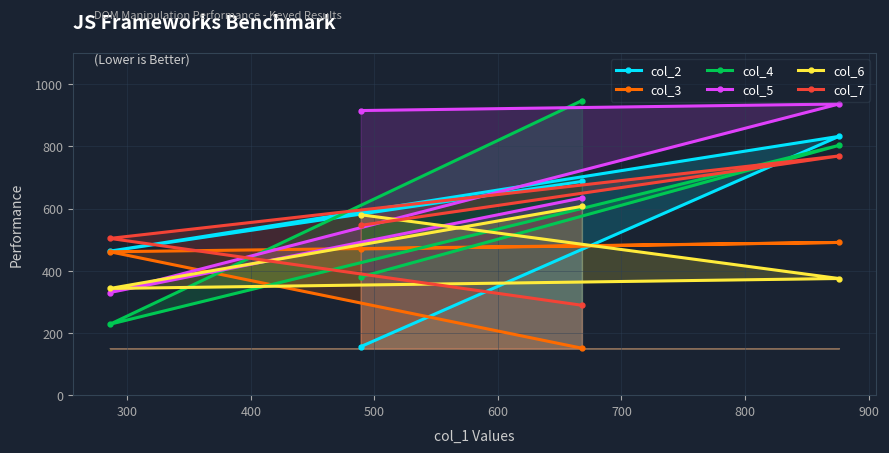

Count the number of categories in the chart.

4